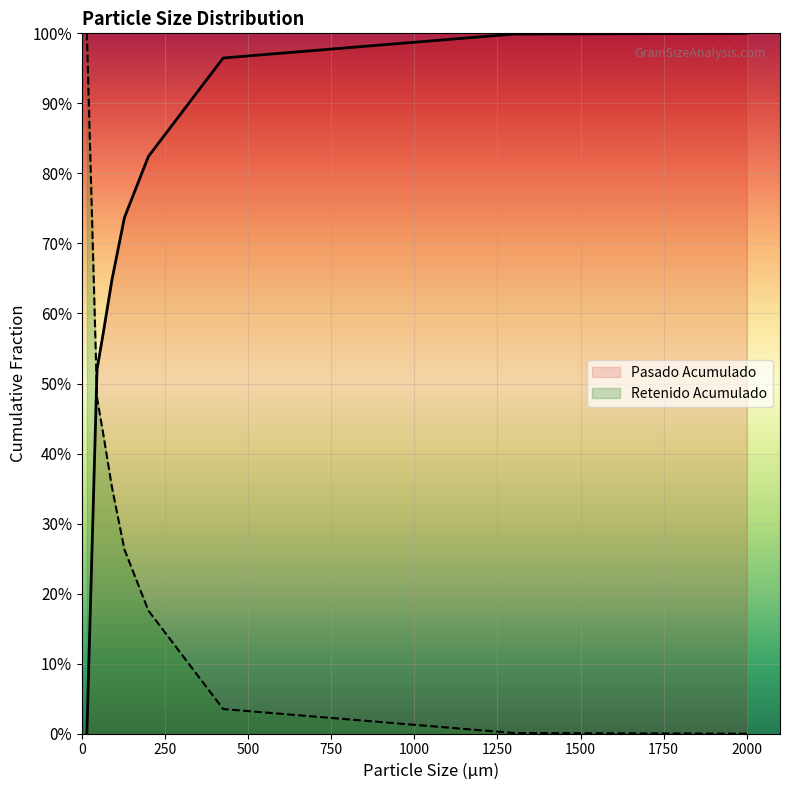

How many values in the Pasado Acumulado series exceed 0?

8